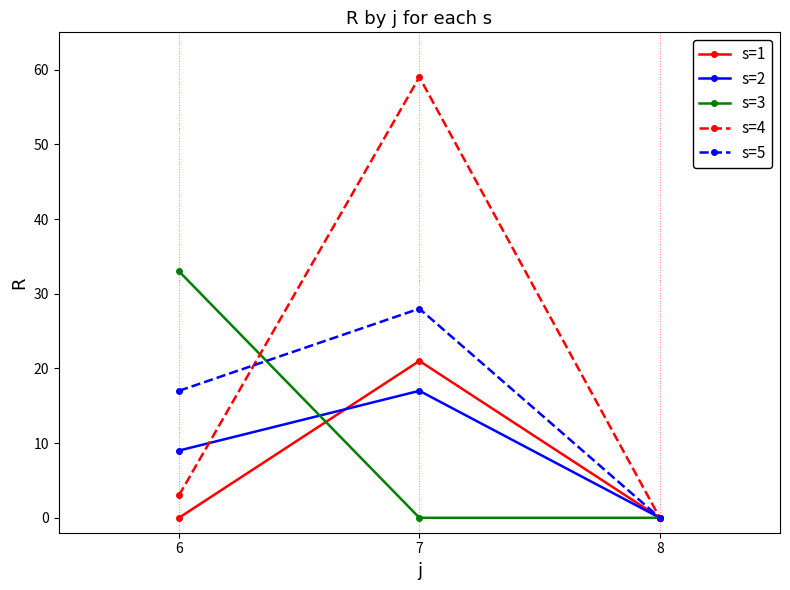

At which label does s=4 reach its peak?

7